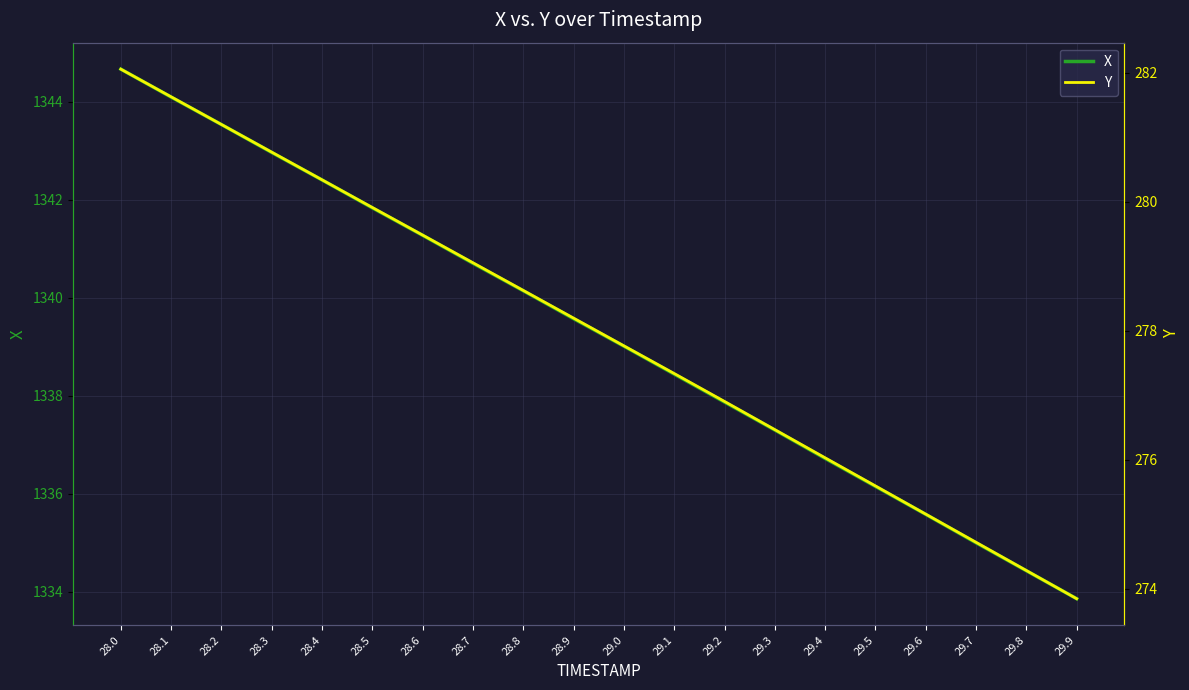

Is it true that Y equals 279.5 at 28.6?

True